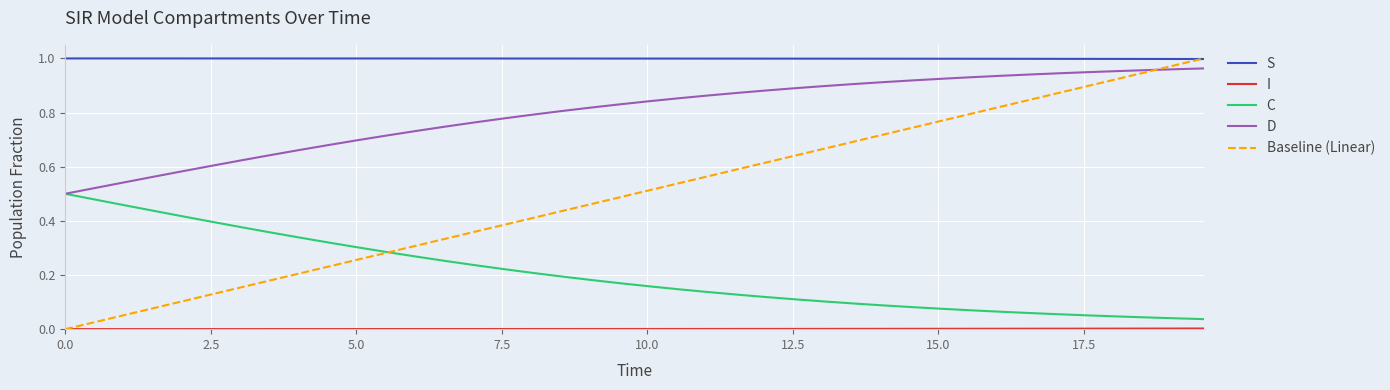

True or false: C and S cross at least once.

False